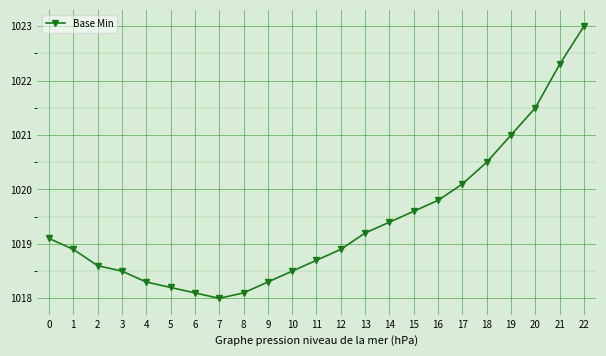

Reading left to right, transcribe all the data shown in this chart.

0=1019.1	1=1018.9	2=1018.6	3=1018.5	4=1018.3	5=1018.2	6=1018.1	7=1018.0	8=1018.1	9=1018.3	10=1018.5	11=1018.7	12=1018.9	13=1019.2	14=1019.4	15=1019.6	16=1019.8	17=1020.1	18=1020.5	19=1021.0	20=1021.5	21=1022.3	22=1023.0